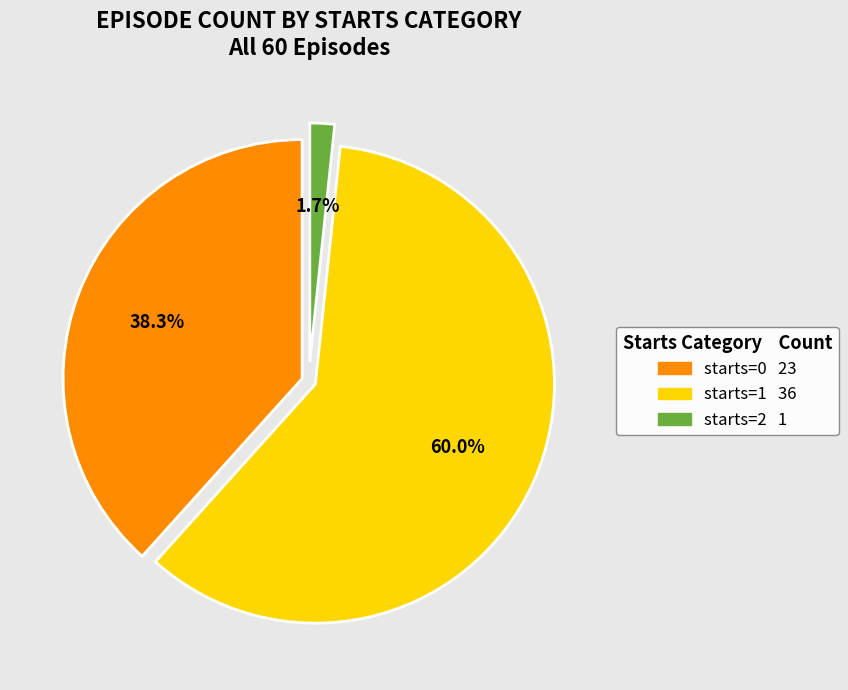

What portion of the pie excludes starts=0?

61.7%